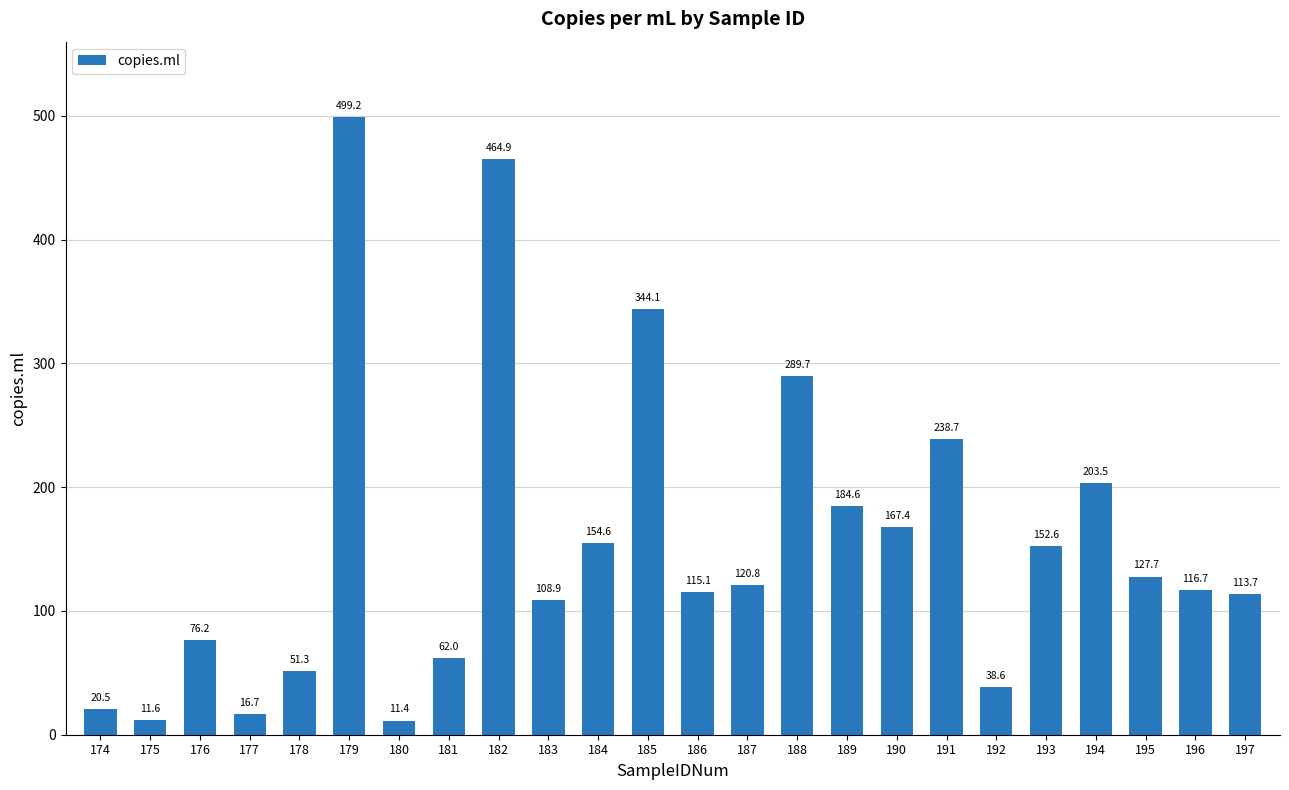

Which label corresponds to the smallest value in the chart?

180